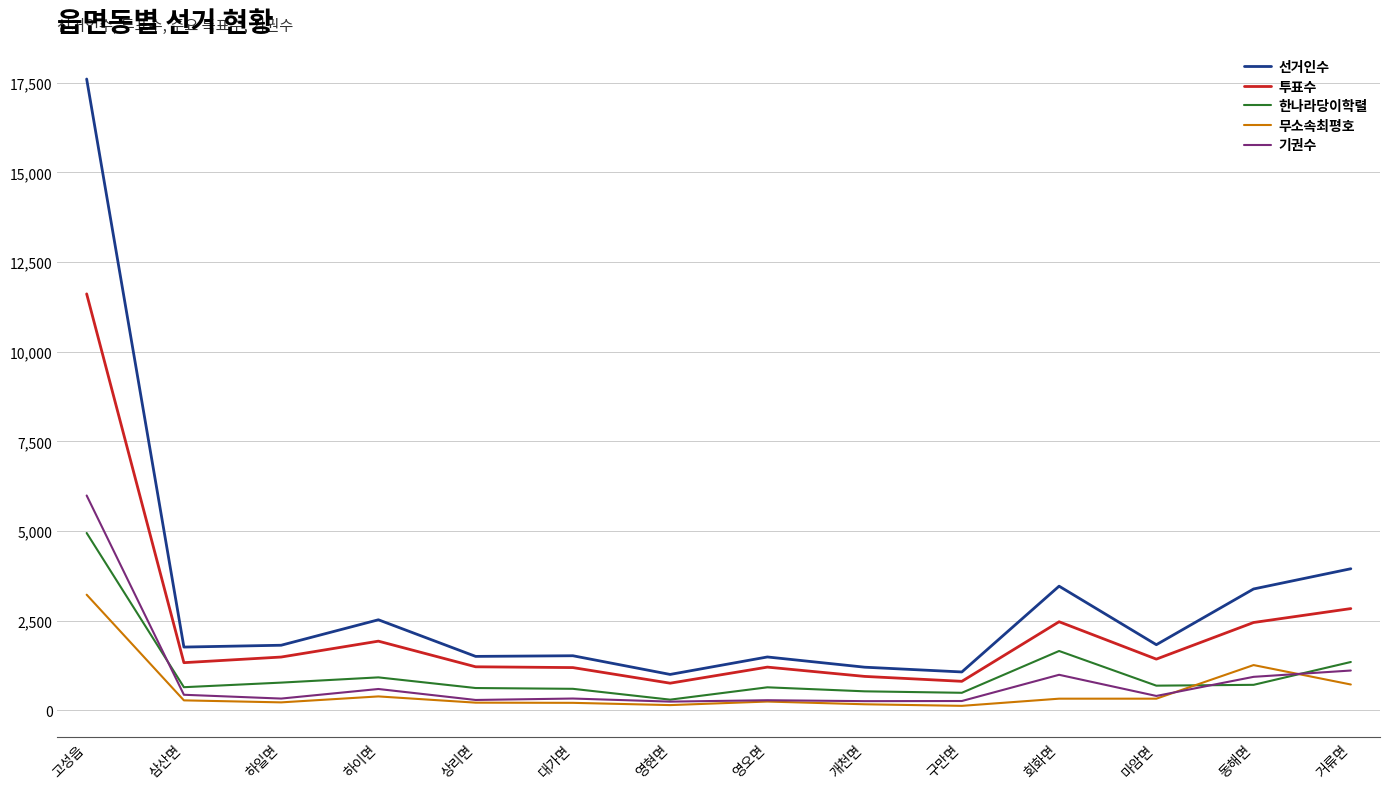

List the series in order of their peak value, lowest first.

무소속최평호, 한나라당이학렬, 기권수, 투표수, 선거인수